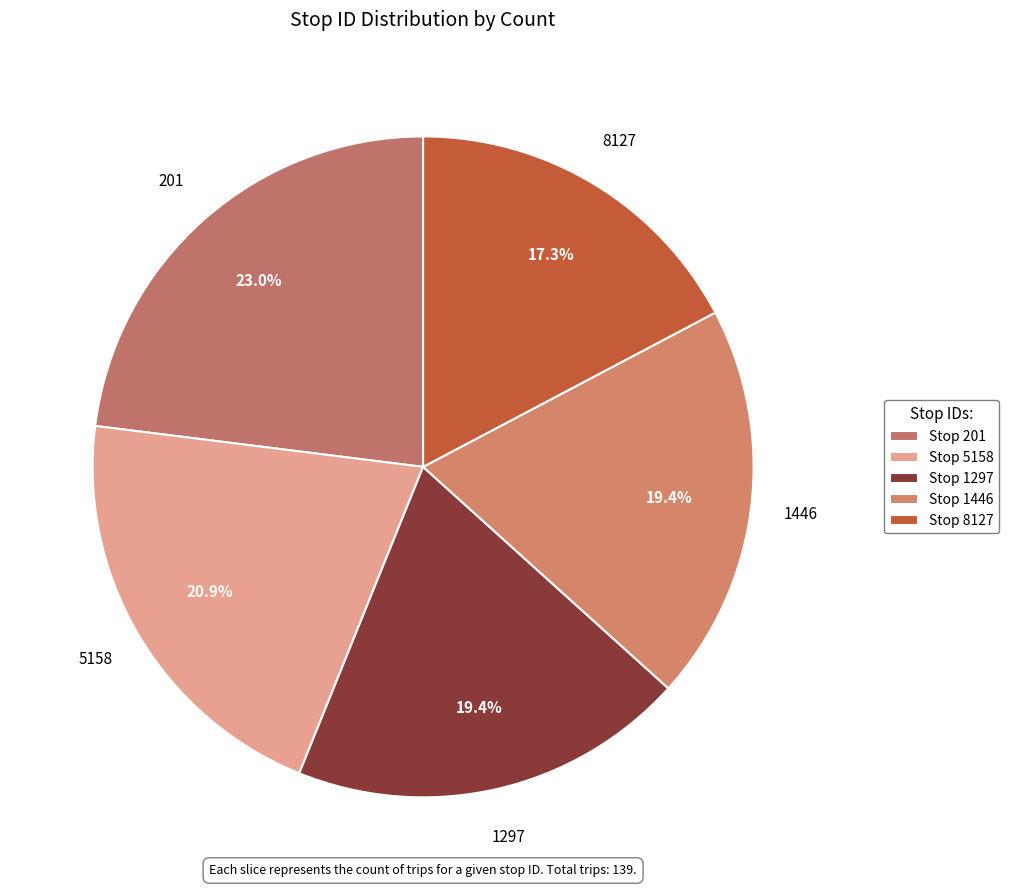

Is 1297 the majority of the pie?

No